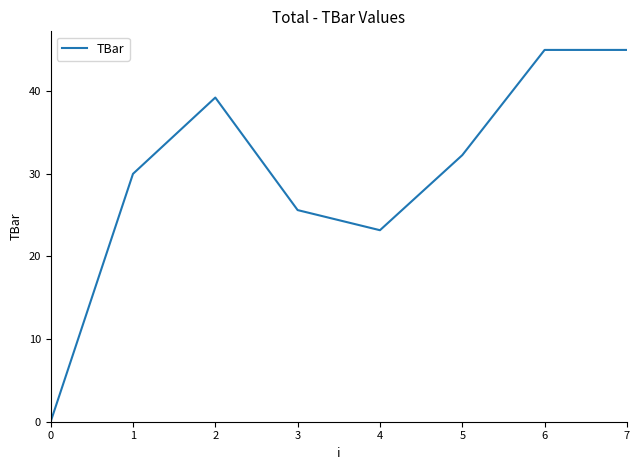

The value at 3 is 25.6. True or false?

True